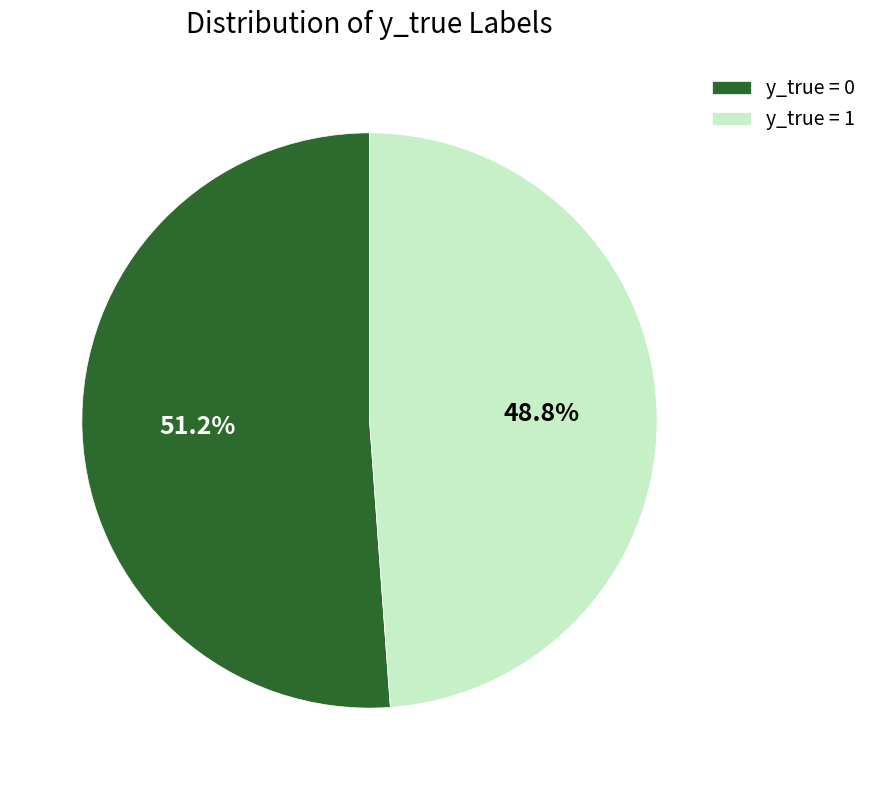

What is the ratio of the value at y_true = 0 to the value at y_true = 1?

1.0